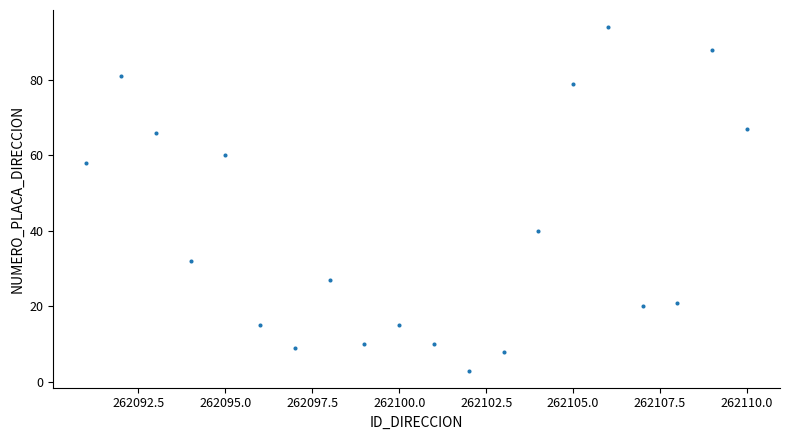

What is the range of X values (max minus min)?

19